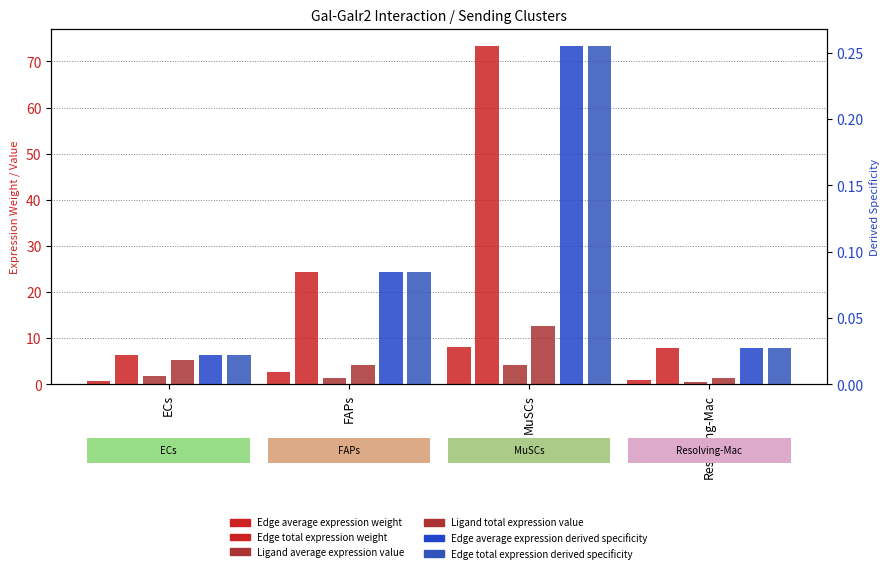

Does the chart contain stacked bars?

No